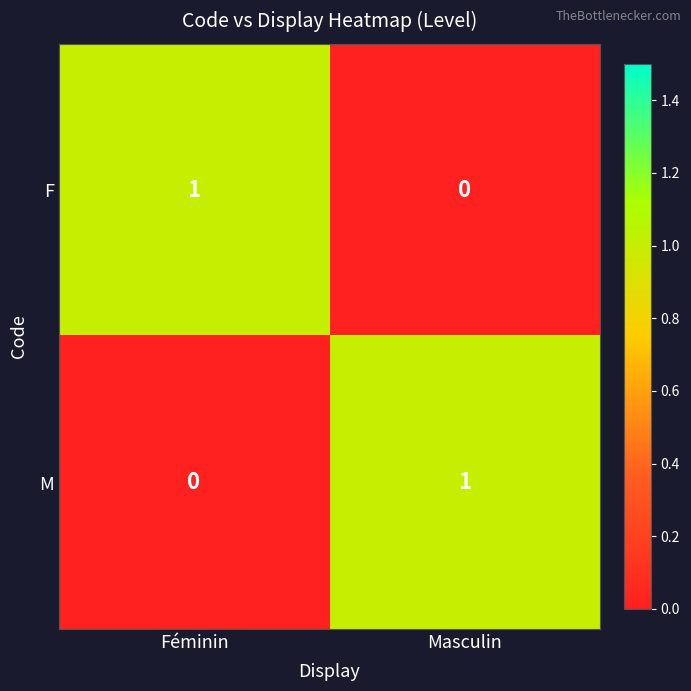

The M series shows 0 at Féminin. True or false?

True